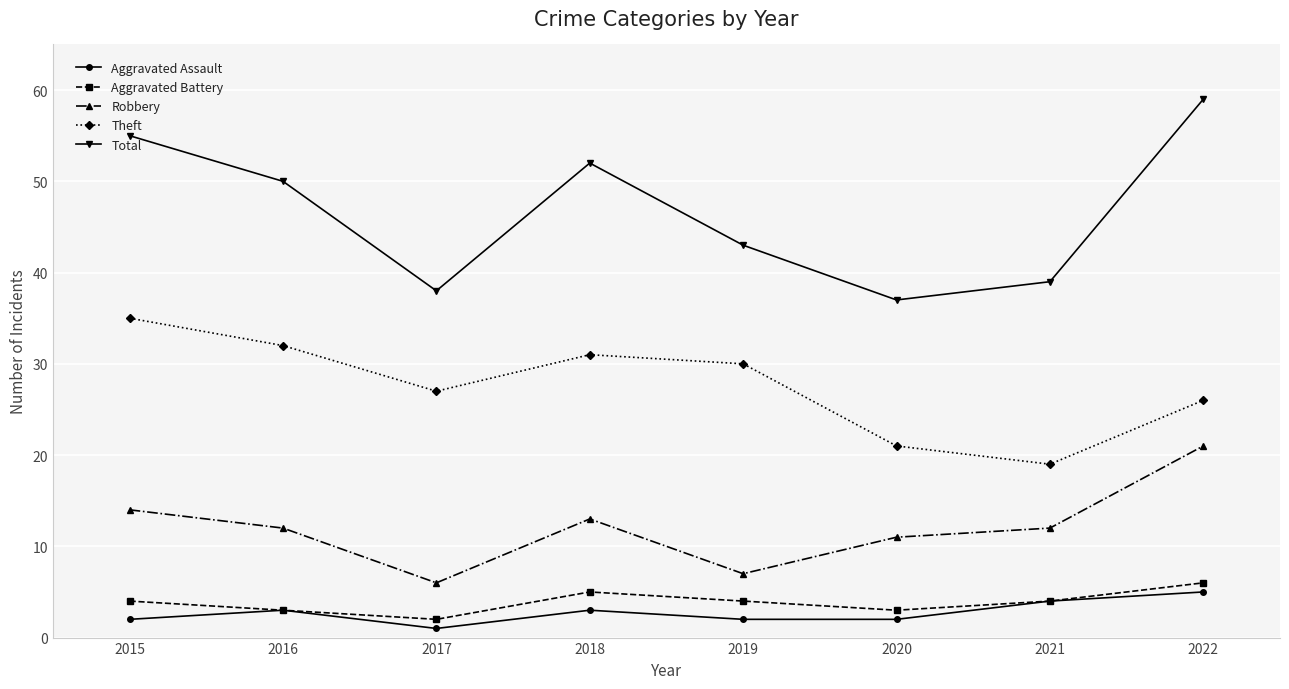

What is the difference between the second highest and minimum values in the Total series?

18